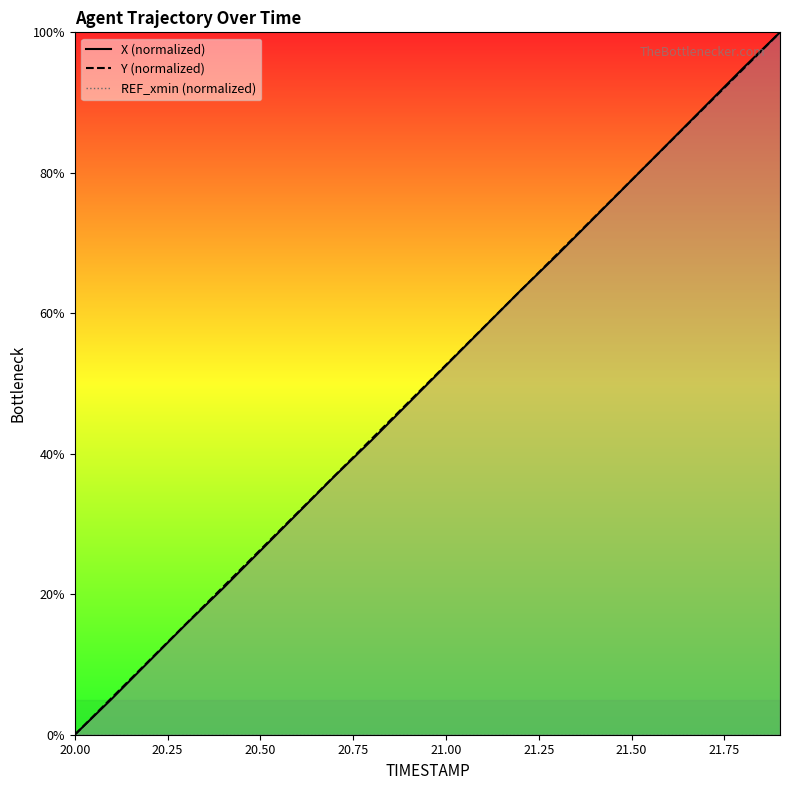

True or false: Y (normalized) has a value of -57.2 at 20.00.

False